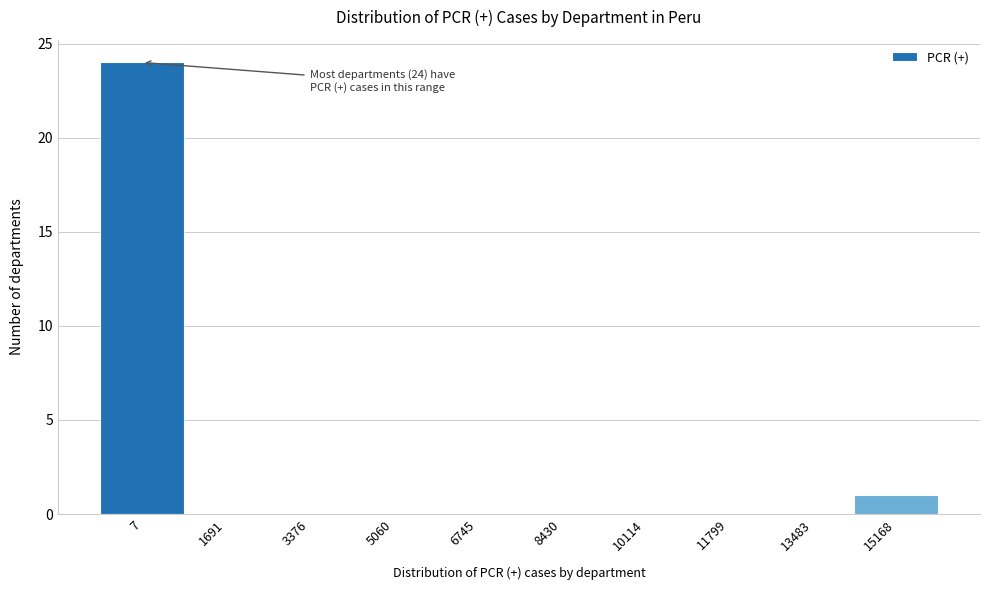

Reading right to left, what are all the values shown in this chart?

15168=1	13483=0	11799=0	10114=0	8430=0	6745=0	5060=0	3376=0	1691=0	7=24